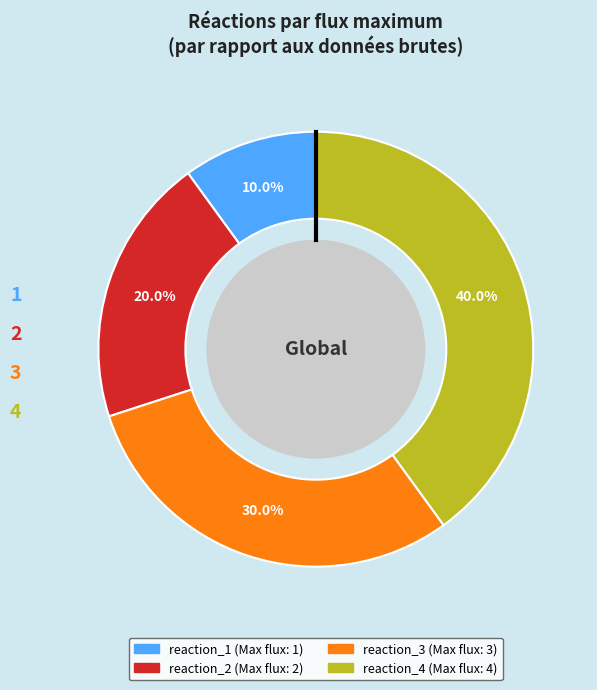

How much of the chart is everything except reaction_2?

80.0%